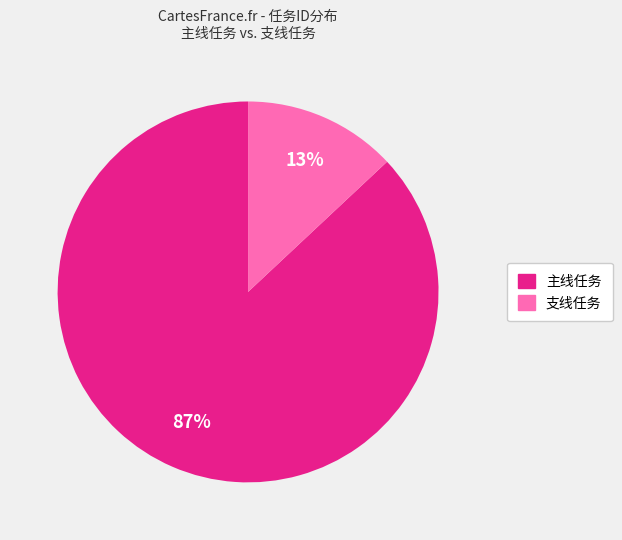

How many segments does this pie chart have?

2